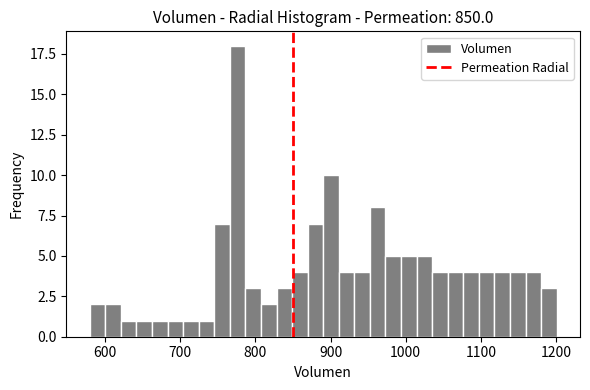

Read against the x-axis, roughly where is the centre of the tallest bar?

780